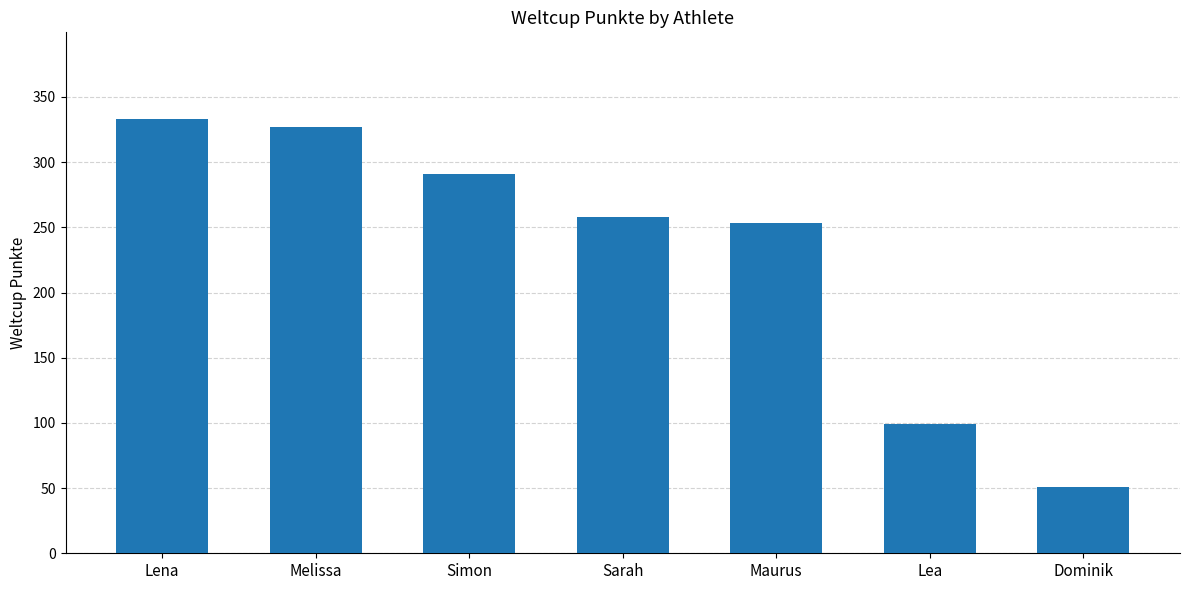

Rank the categories by value from lowest to highest.

Dominik, Lea, Maurus, Sarah, Simon, Melissa, Lena